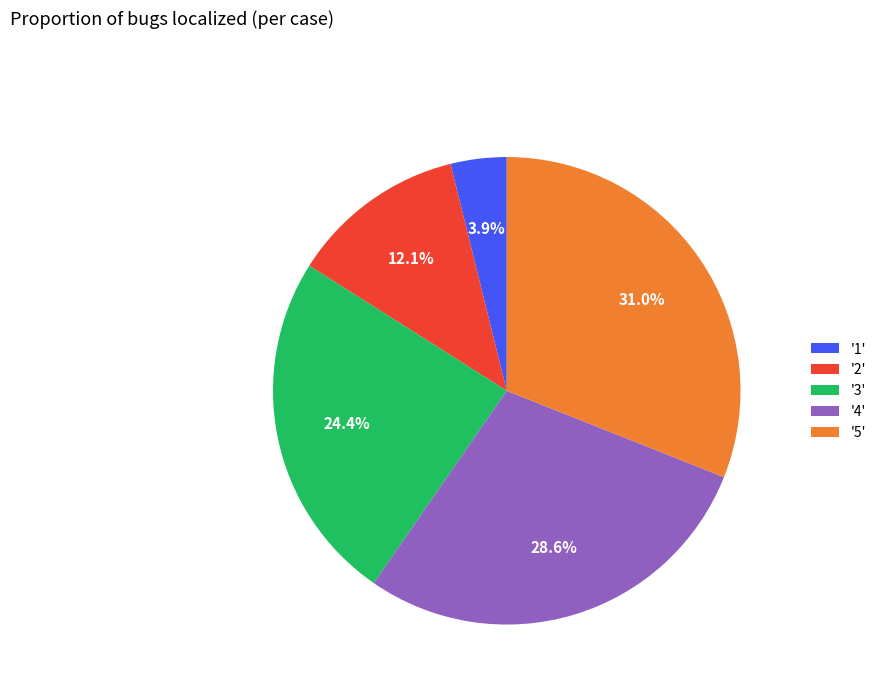

Is there a majority slice in this chart?

No